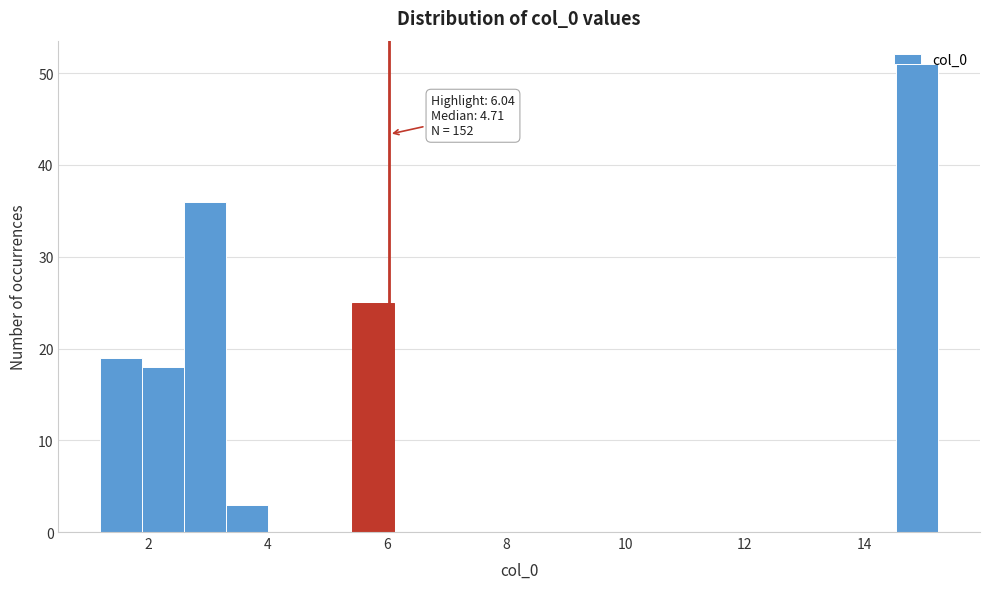

Read against the x-axis, roughly where is the centre of the tallest bar?

14.8